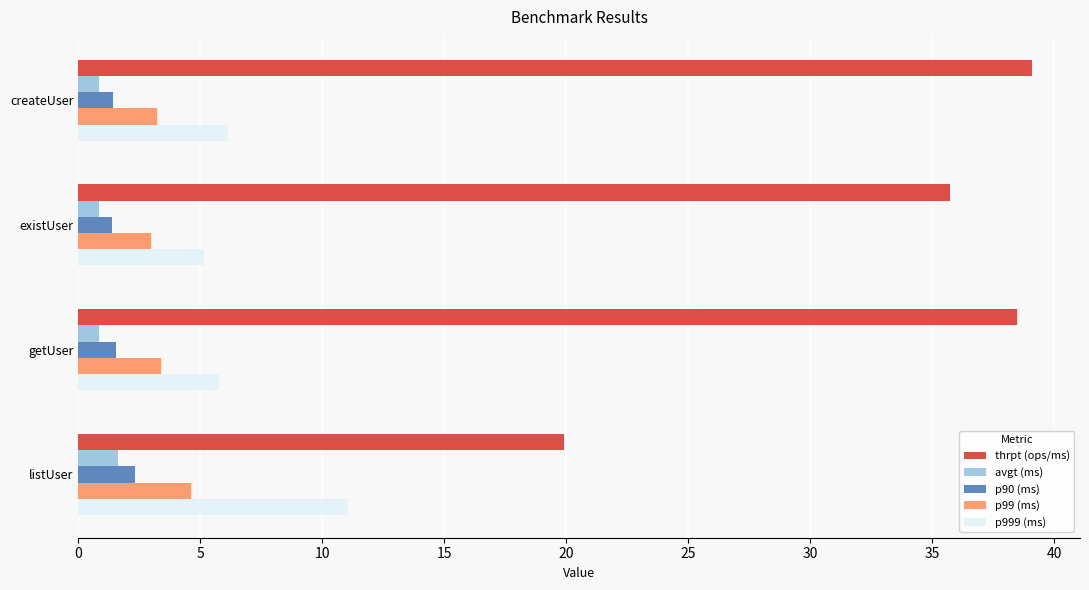

What is the minimum value for p99 (ms)?

3.0